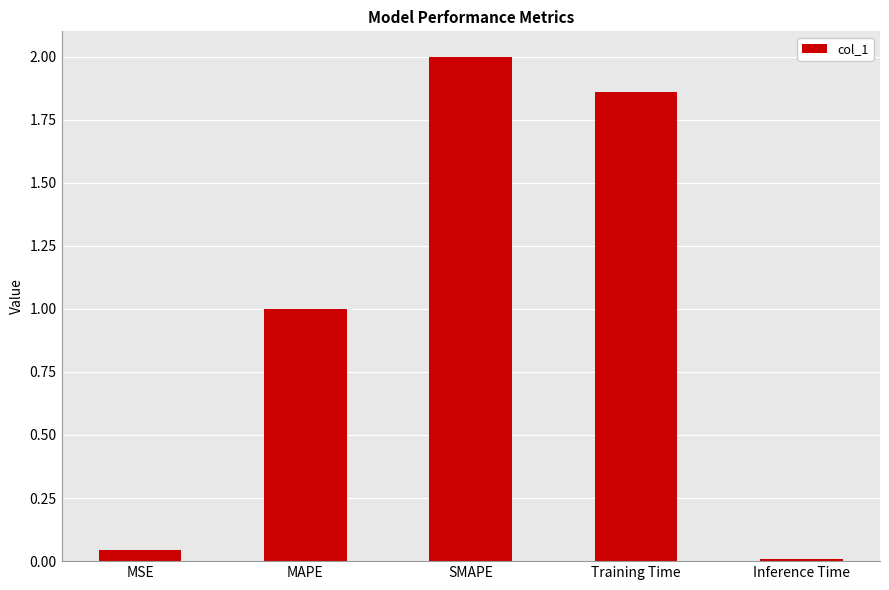

True or false: the data shows 2.0 at SMAPE.

True